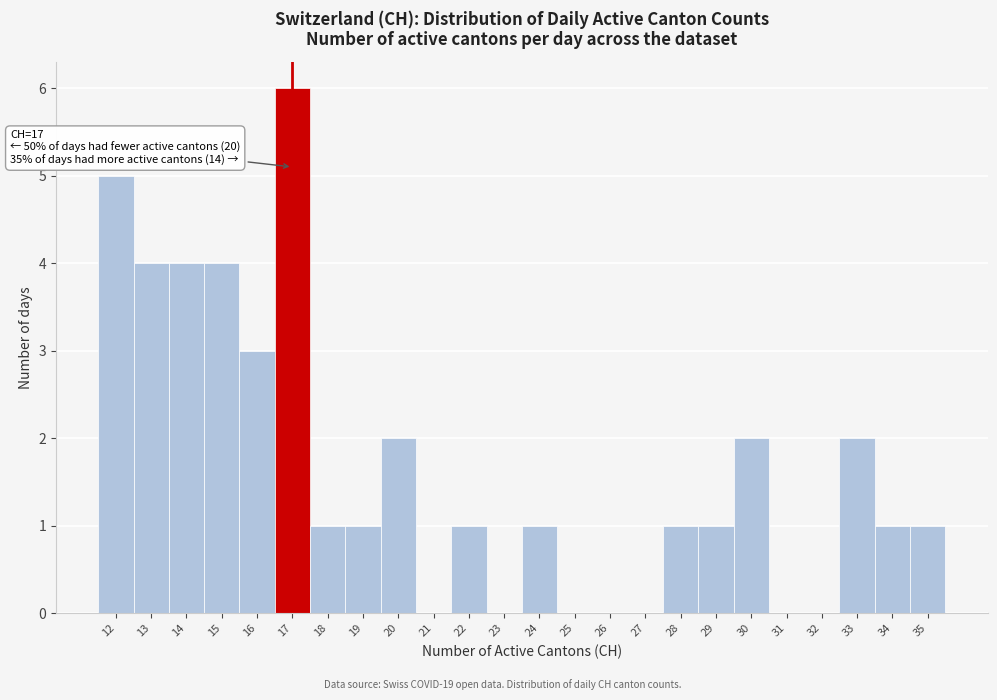

Over which range of the x-axis is the bar tallest?

16.5 to 17.5